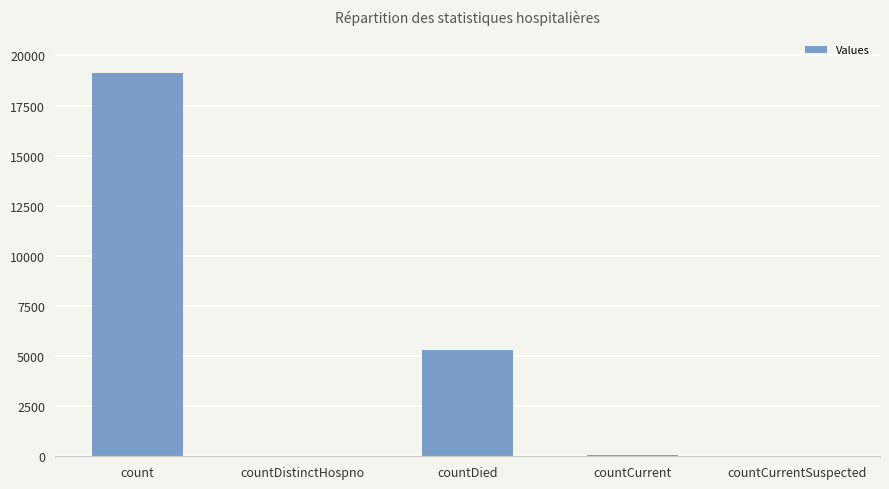

Where is the data nearest to the value 9569?

countDied